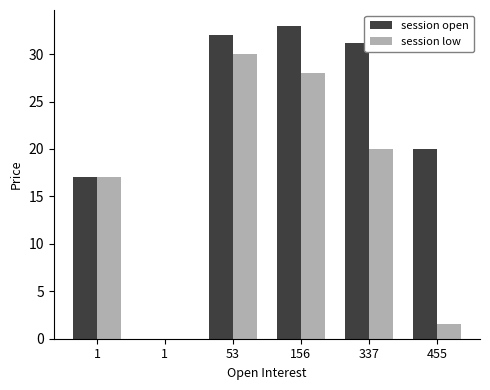

What are all the series names shown in the legend?

session open, session low